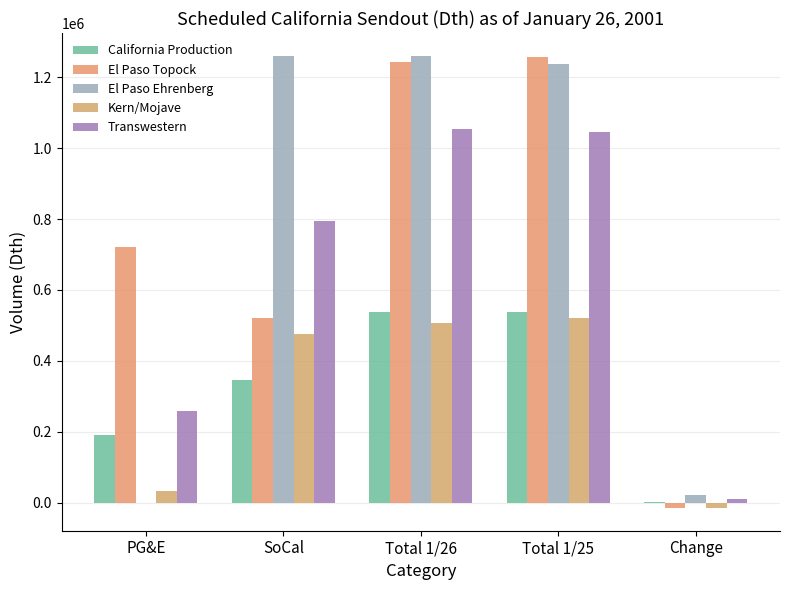

Between PG&E and SoCal, which is larger?

SoCal